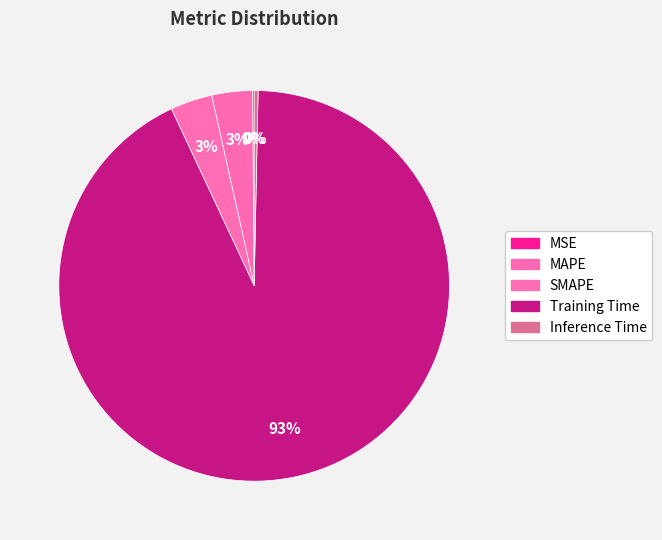

Combined, do Inference Time and MSE account for over 50%?

No